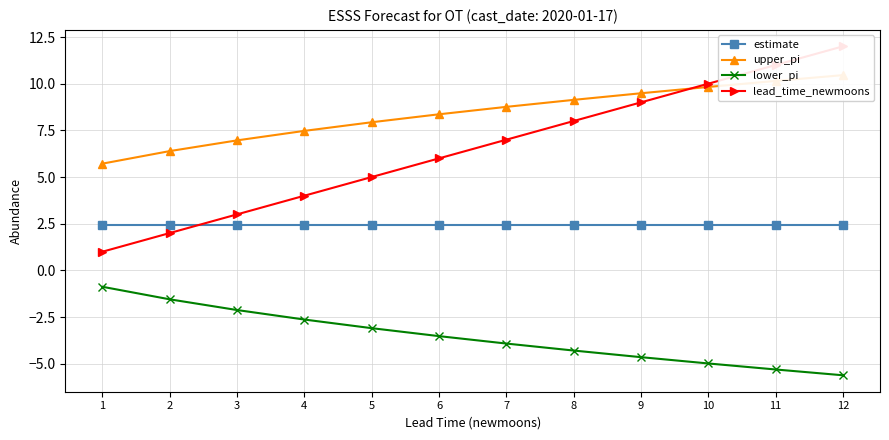

What is the sum of all lower_pi values?

-42.6